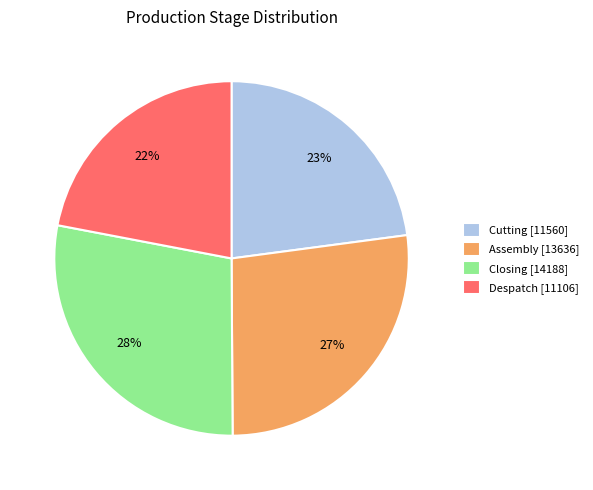

To the nearest percent, what is the average slice percentage?

25%